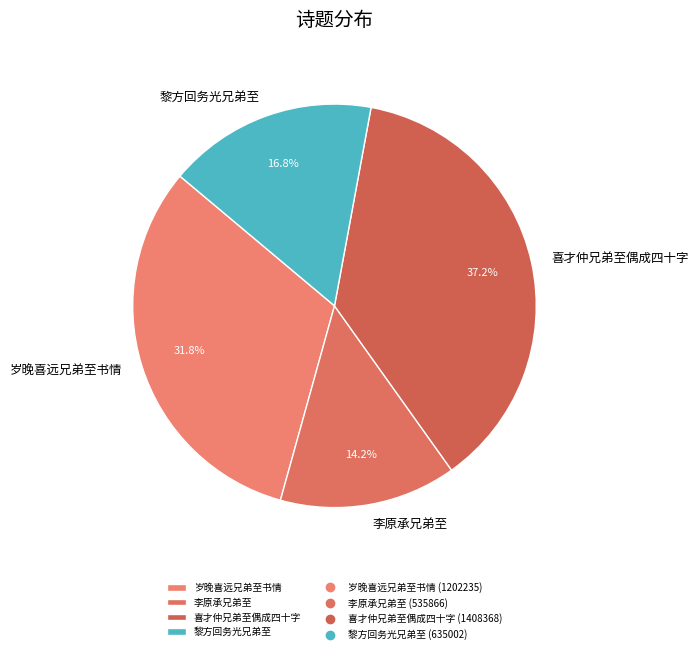

What is the smallest slice in the pie chart?

李原承兄弟至